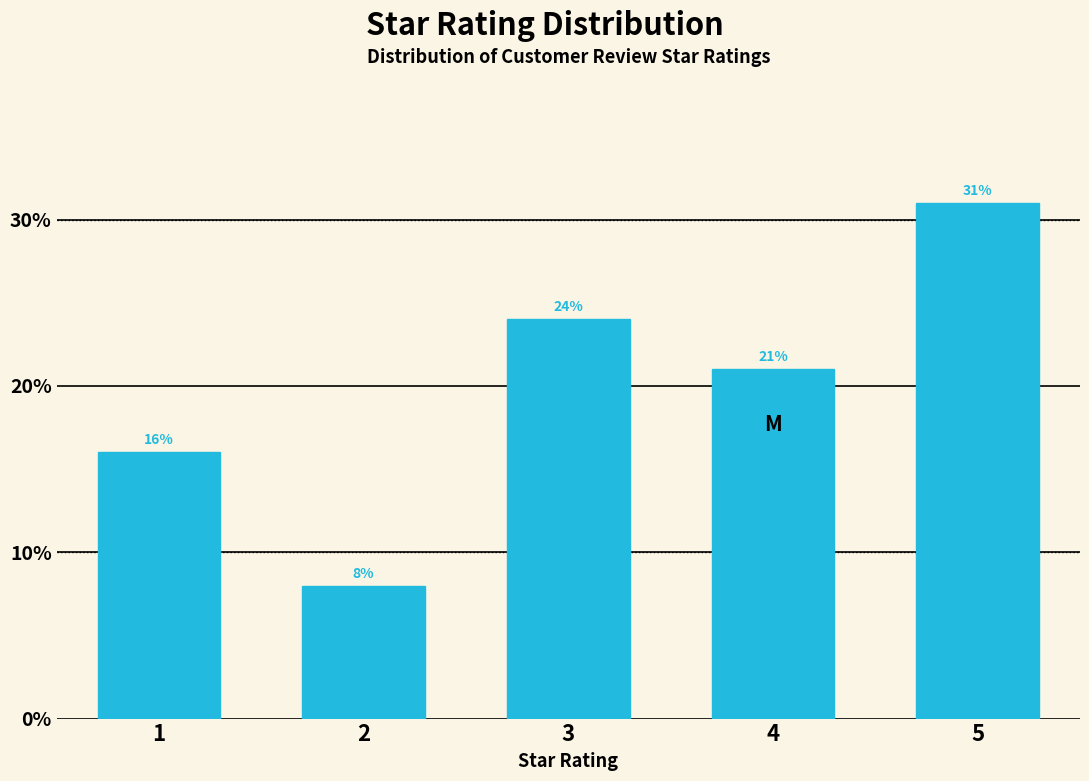

Reading right to left, transcribe all the data shown in this chart.

31	21	24	8	16